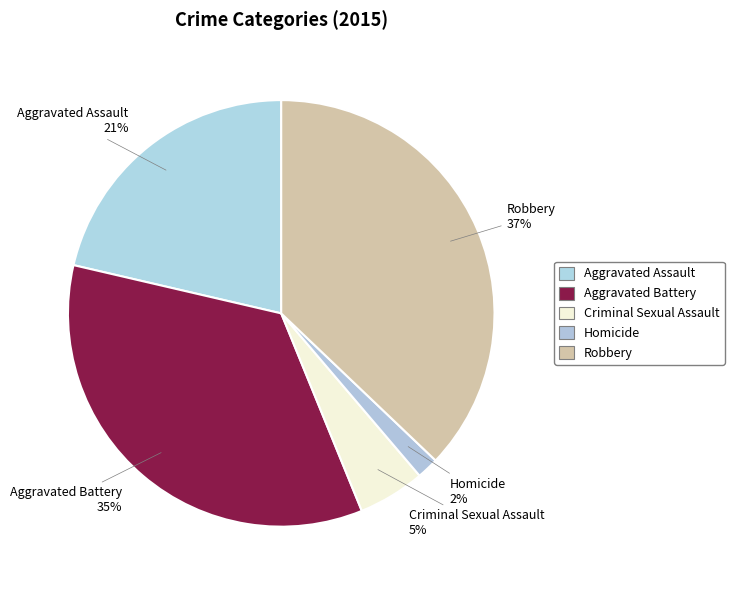

To the nearest percent, what is the difference between the largest and smallest slice percentages?

35%